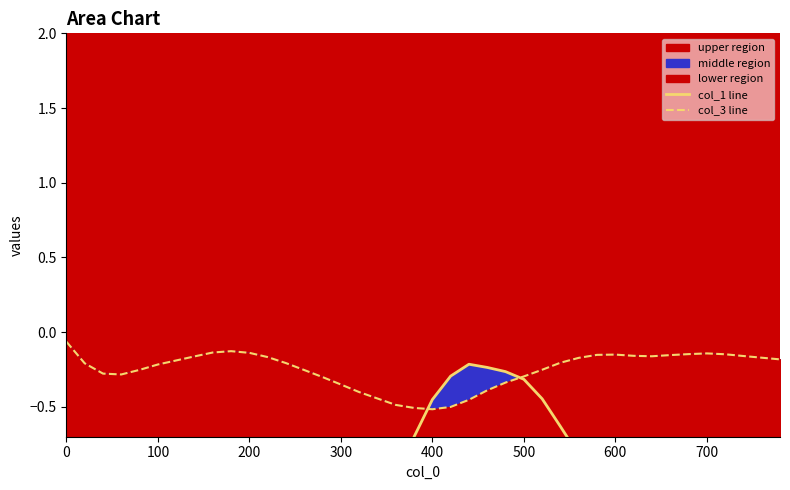

Reading left to right, list all the values displayed in this chart.

col_1 line: -1.1	-1.3	-1.5	-1.7	-1.8	-1.9	-2.0	-2.1	-2.1	-2.1	-2.1	-2.0	-2.0	-2.0	-1.9	-1.8	-1.6	-1.4	-1.0	-0.7	-0.5	-0.3	-0.2	-0.2	-0.3	-0.3	-0.4	-0.6	-0.8	-1.0	-1.2	-1.3	-1.4	-1.5	-1.5	-1.6	-1.6	-1.6	-1.6	-1.6
col_3 line: -0.1	-0.2	-0.3	-0.3	-0.3	-0.2	-0.2	-0.2	-0.1	-0.1	-0.1	-0.2	-0.2	-0.3	-0.3	-0.4	-0.4	-0.4	-0.5	-0.5	-0.5	-0.5	-0.5	-0.4	-0.3	-0.3	-0.3	-0.2	-0.2	-0.2	-0.2	-0.2	-0.2	-0.2	-0.1	-0.1	-0.1	-0.2	-0.2	-0.2